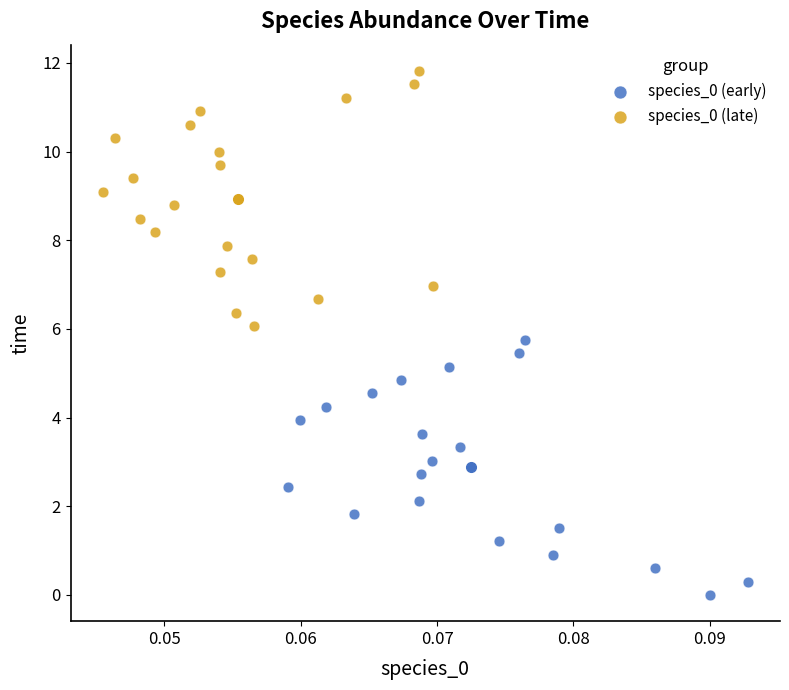

Which series contains the highest Y value?

species_0 (late)